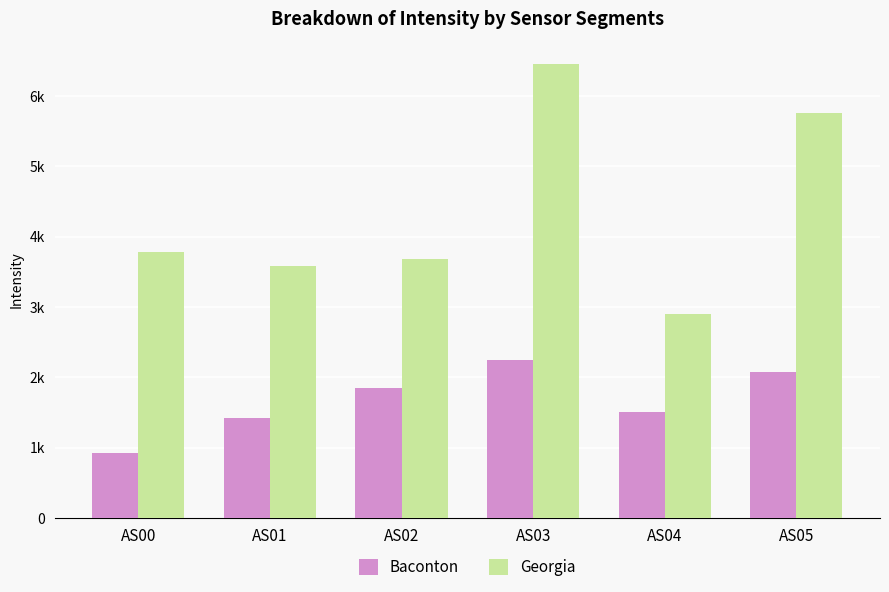

Which has a higher value, AS02 or AS00?

AS02